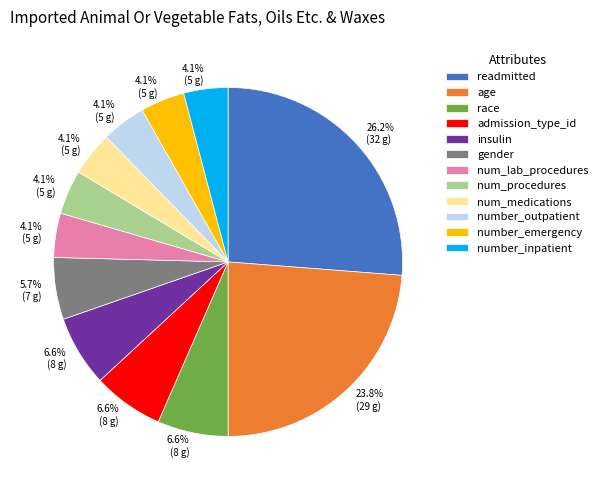

How many slices are in this pie chart?

12